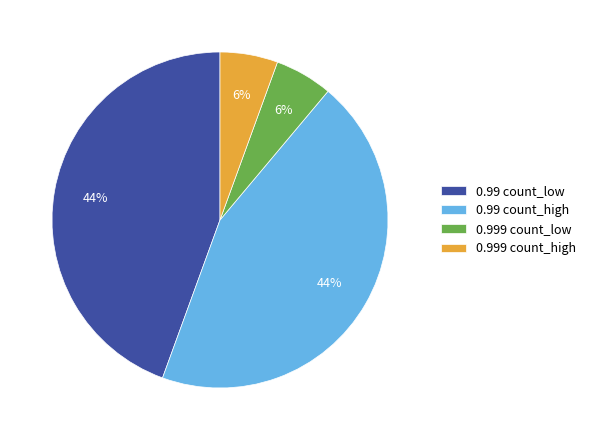

To the nearest percent, what is the combined percentage of 0.99 count_high and 0.999 count_high?

50%